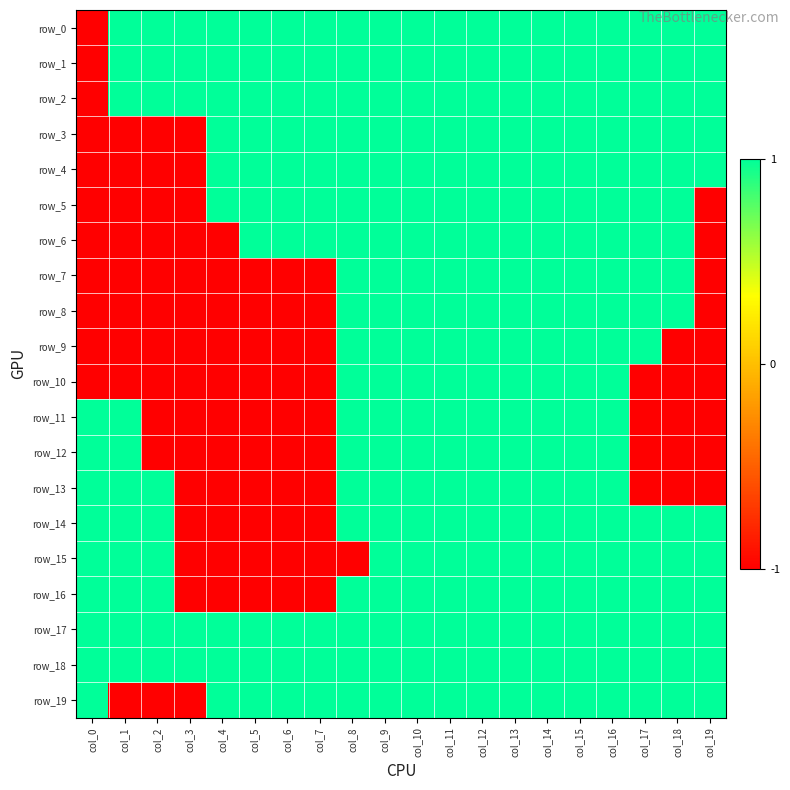

What is the maximum value for row_3?

1